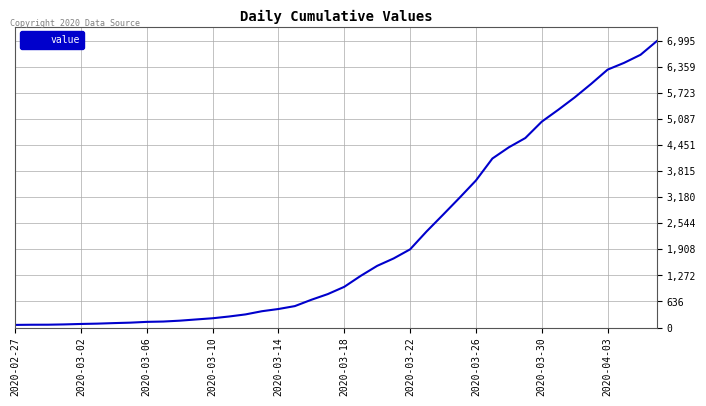

How many lines are shown in the chart?

1